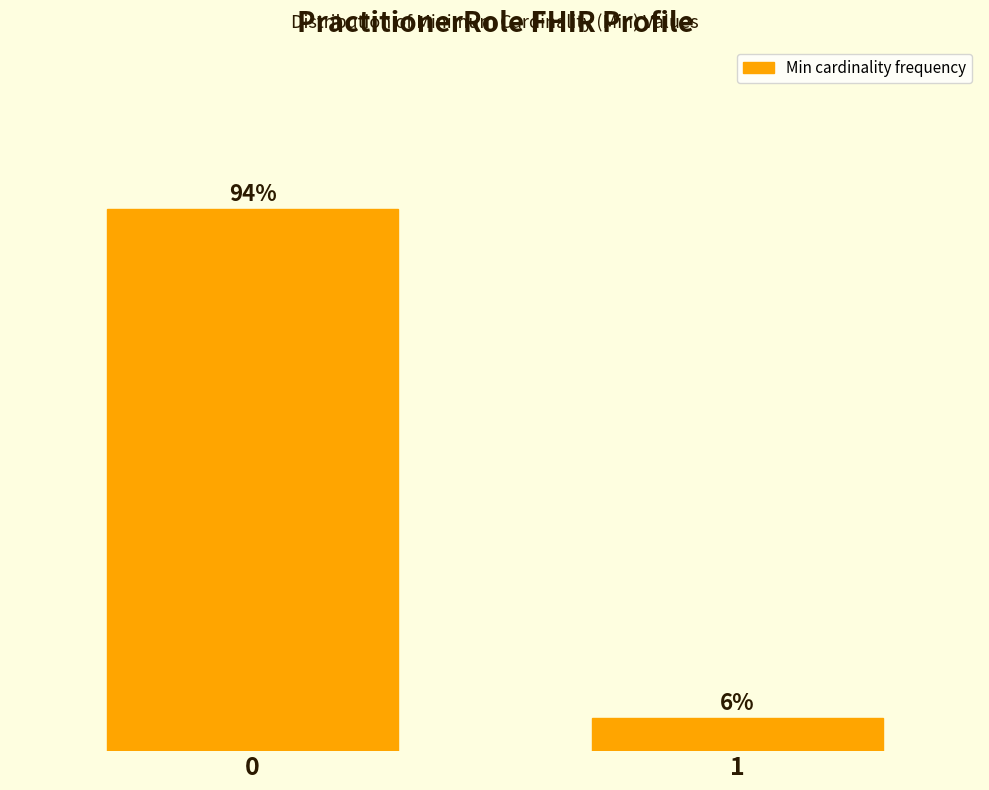

Rank the categories by value from lowest to highest.

1, 0